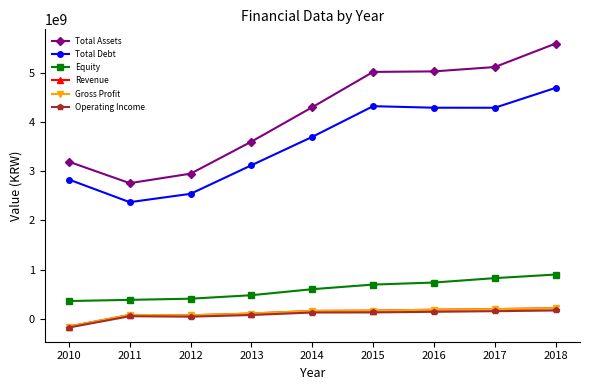

How many lines are shown in the chart?

6